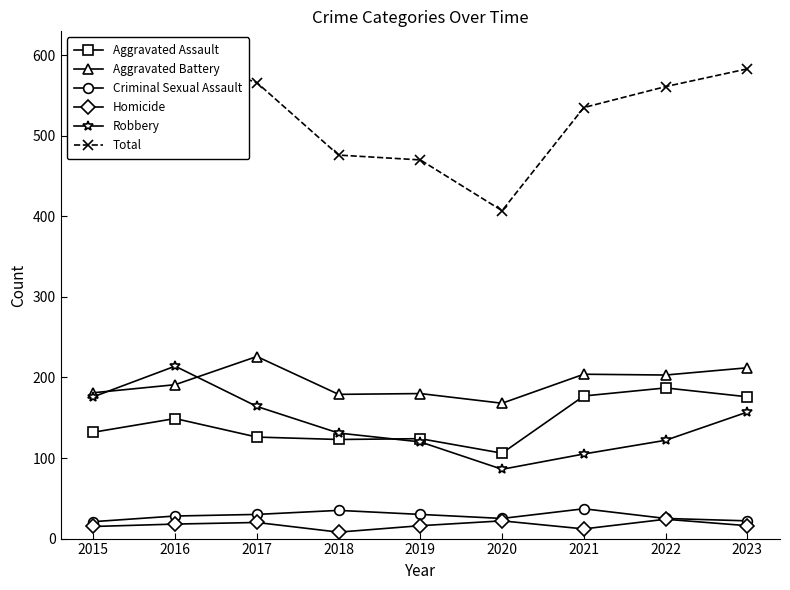

What is the sum of all Robbery values?

1275